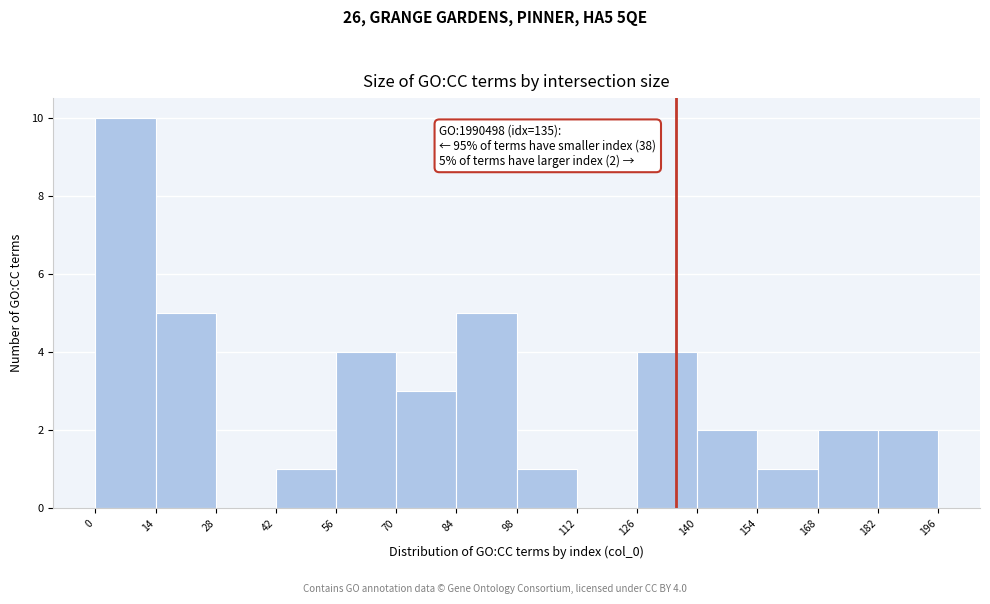

Which range on the x-axis has the tallest bar?

0 to 14